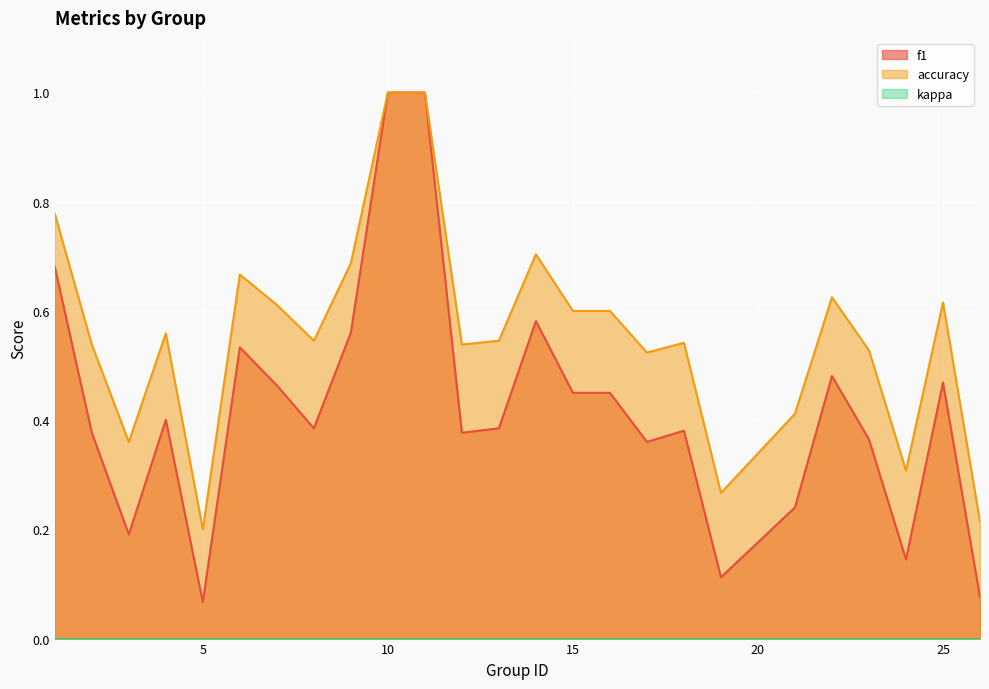

How many interior local peaks does the accuracy series have?

6